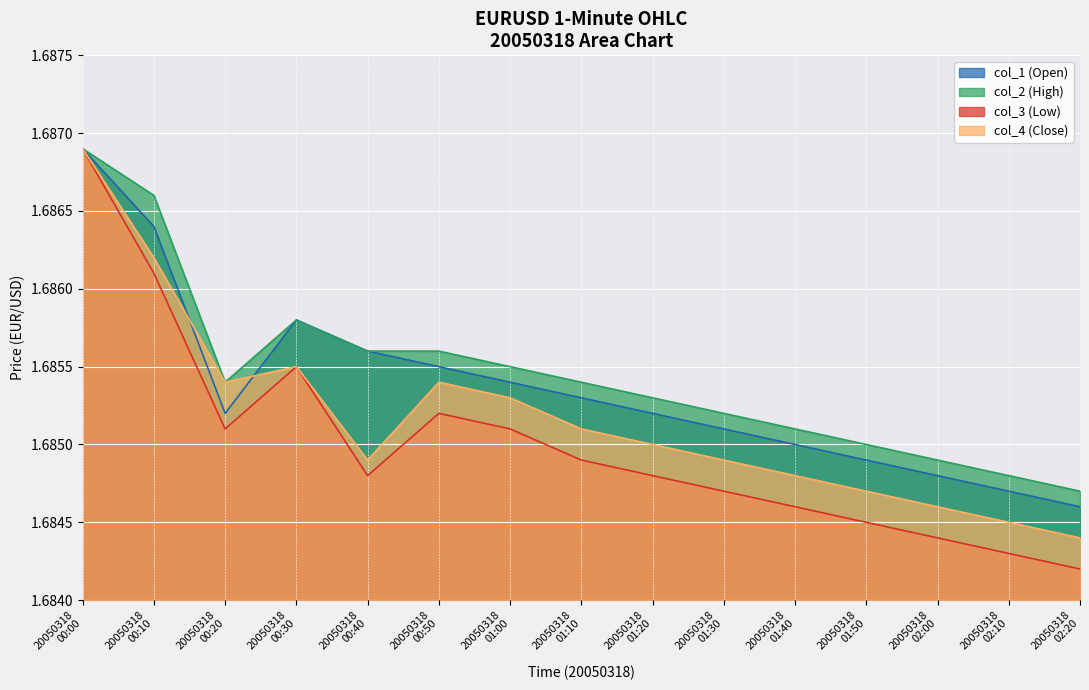

What are all the series names shown in the legend?

col_1 (Open), col_2 (High), col_3 (Low), col_4 (Close)